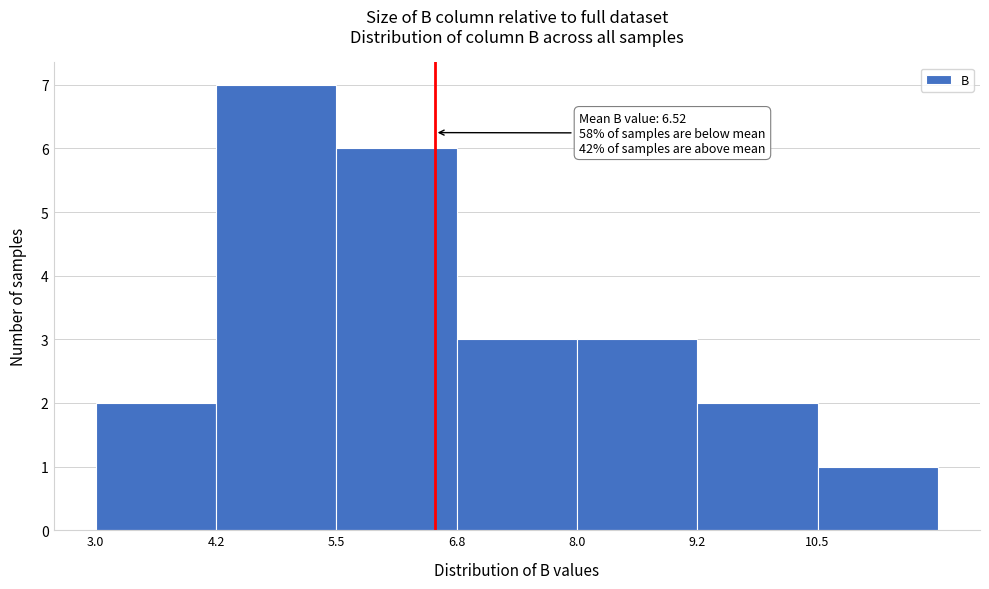

Over which range of the x-axis is the bar tallest?

4.25 to 5.50